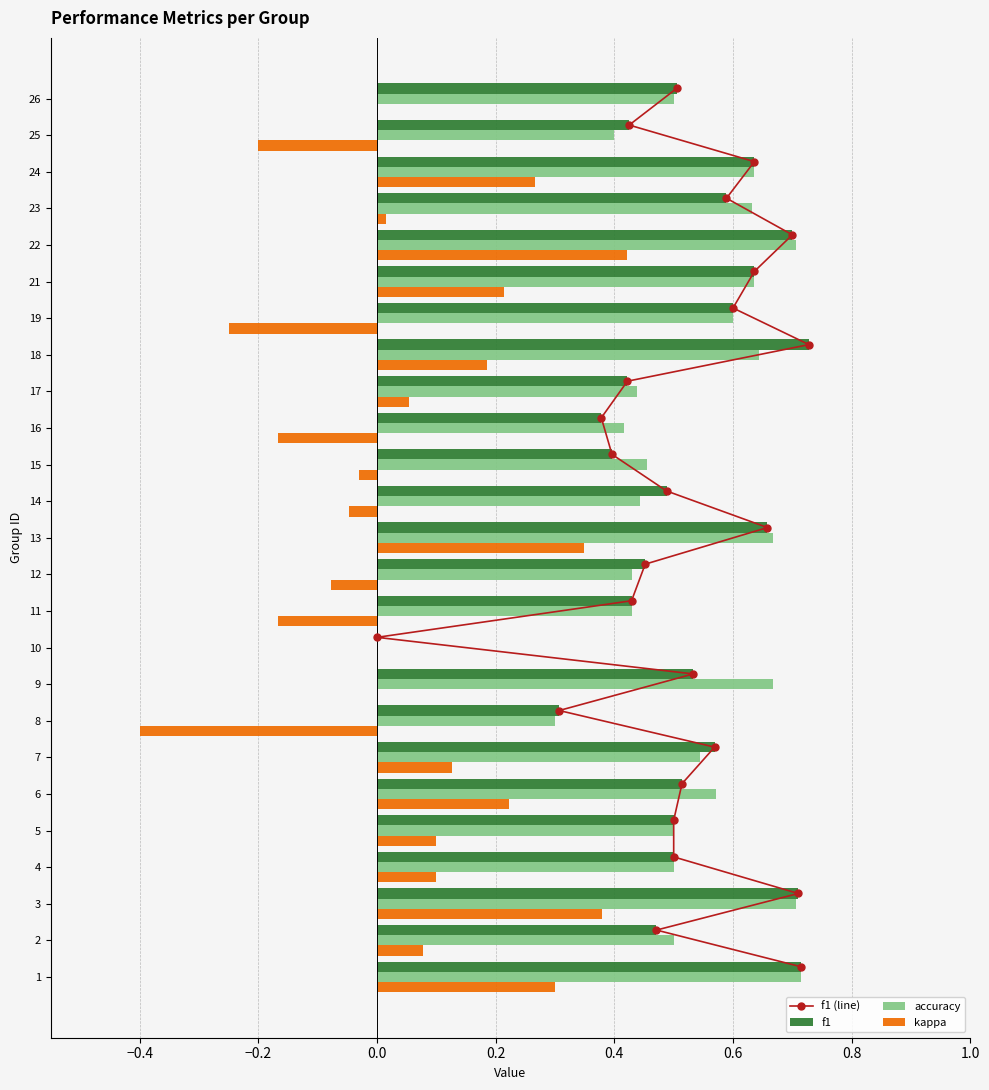

The accuracy series shows 0.2 at 6. True or false?

False